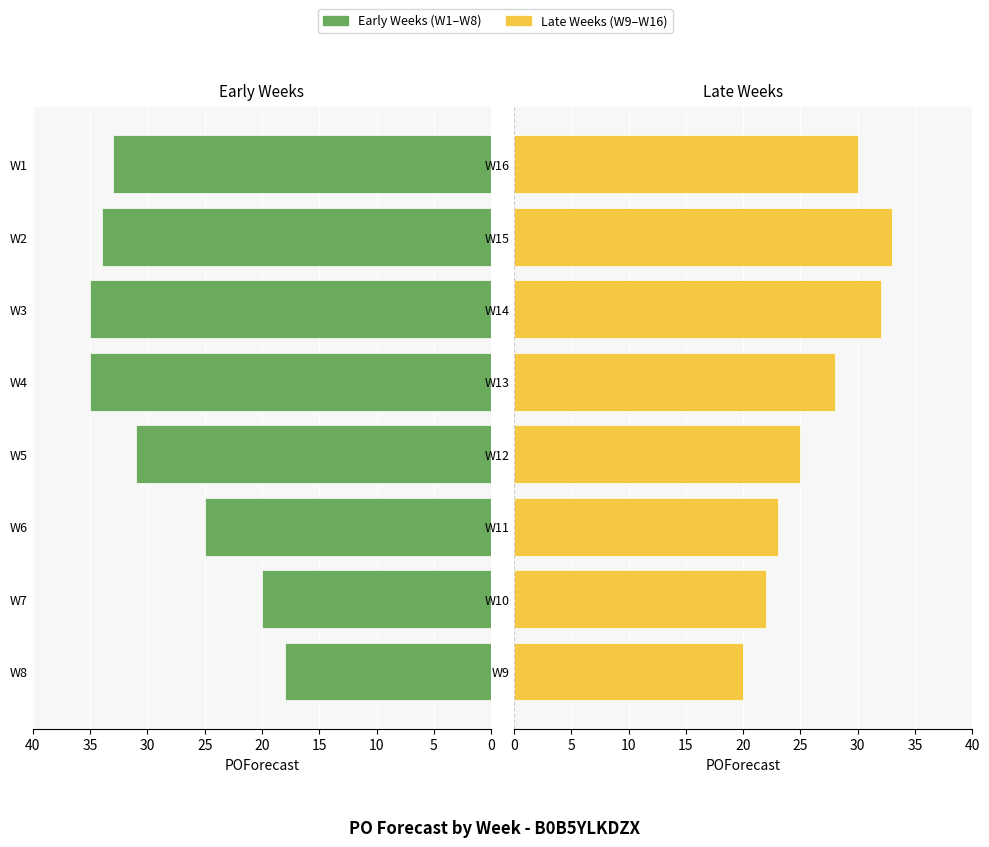

What value does the W9–W16 (Late) series have at 10, to the nearest 10?

20